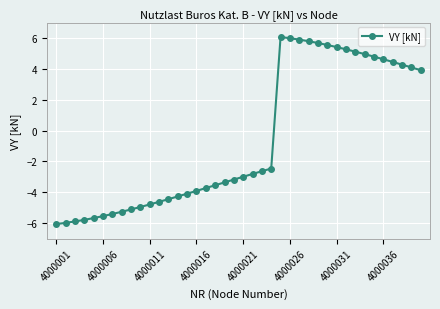

Count the number of data series in this chart.

1